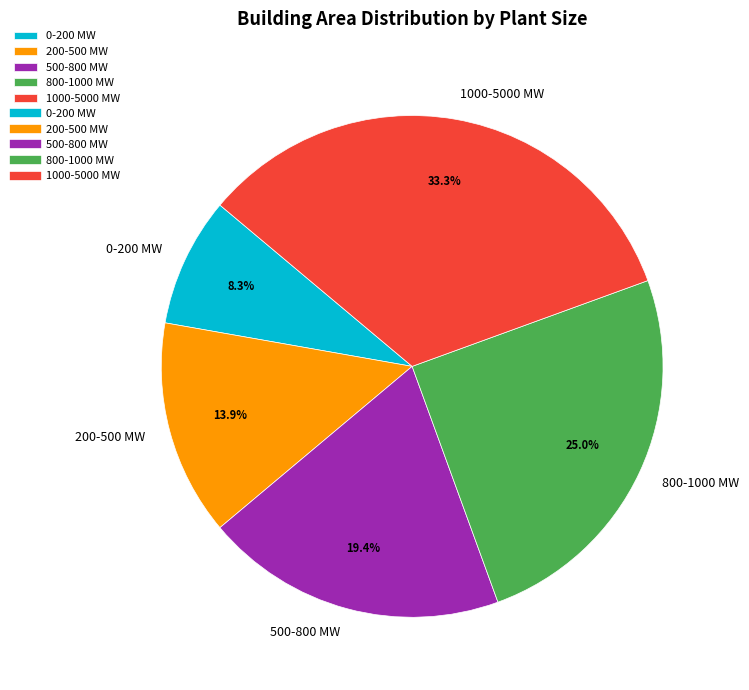

Which slice is the smallest?

0-200 MW